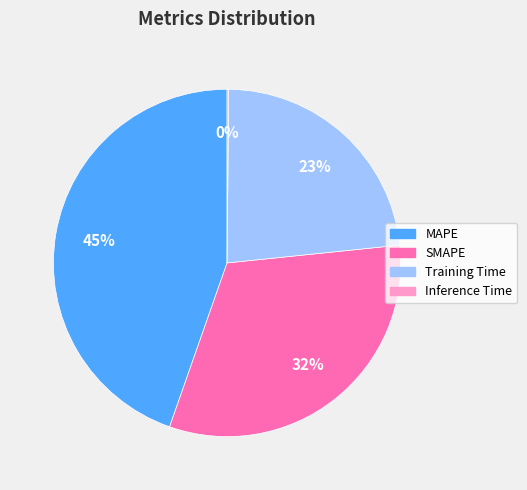

Do SMAPE and MAPE together represent more than half of the pie?

Yes